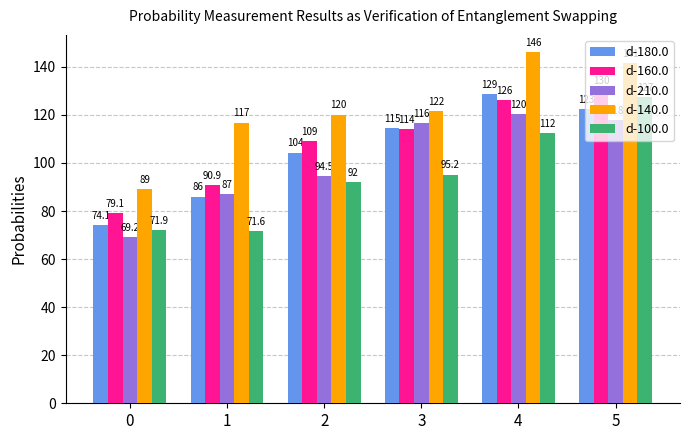

List the labels in order of d-210.0 value, largest first.

4, 5, 3, 2, 1, 0